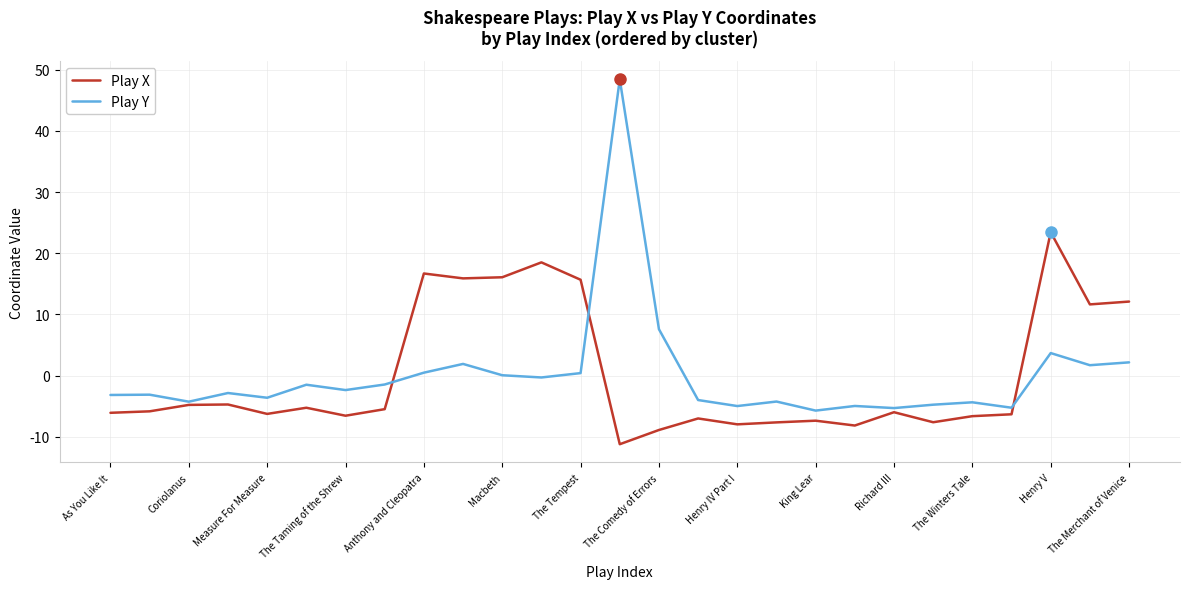

What is the lowest value of the Play X series?

-11.2